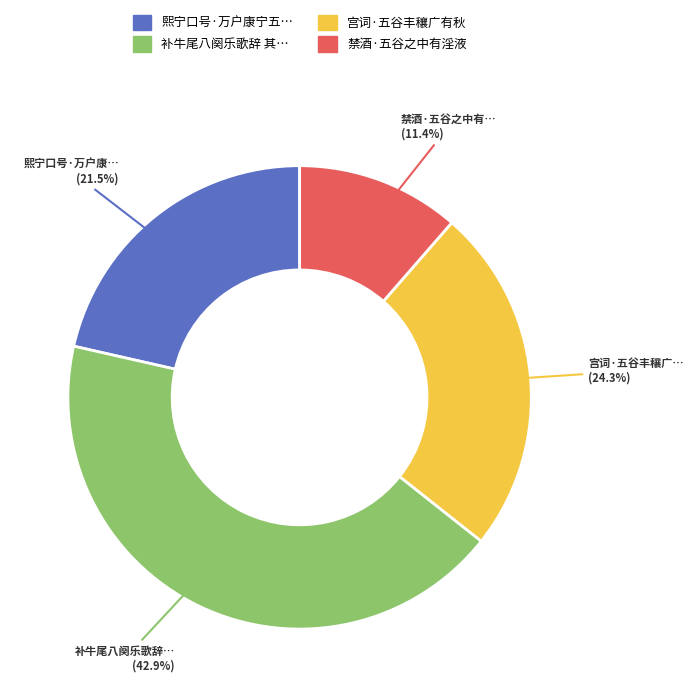

Is there any slice that represents more than half of the pie?

No